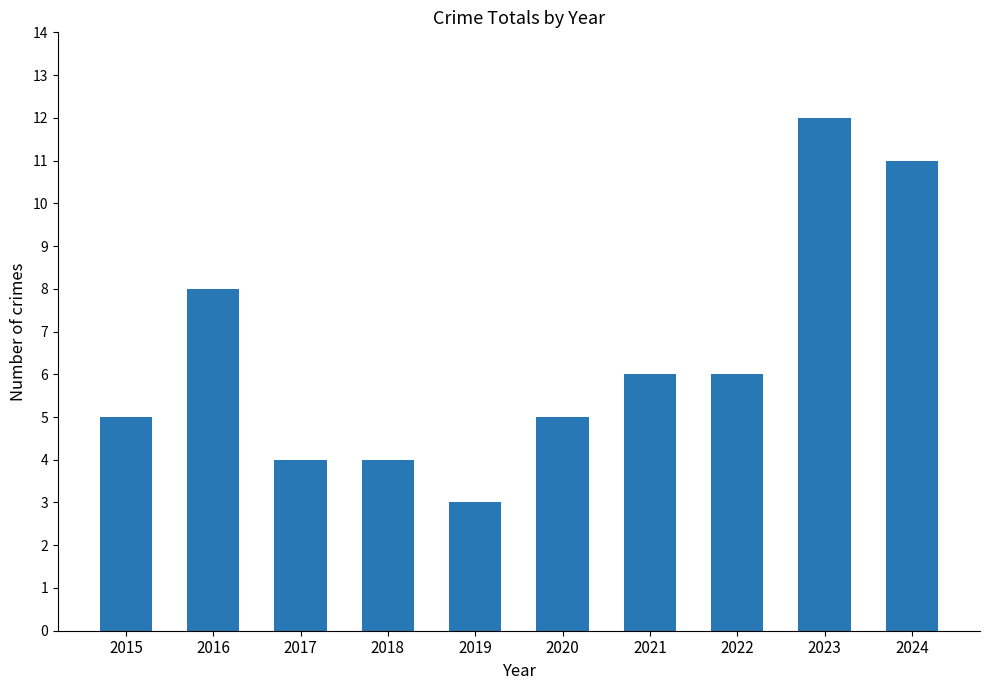

Reading right to left, extract all data points from this chart.

11	12	6	6	5	3	4	4	8	5